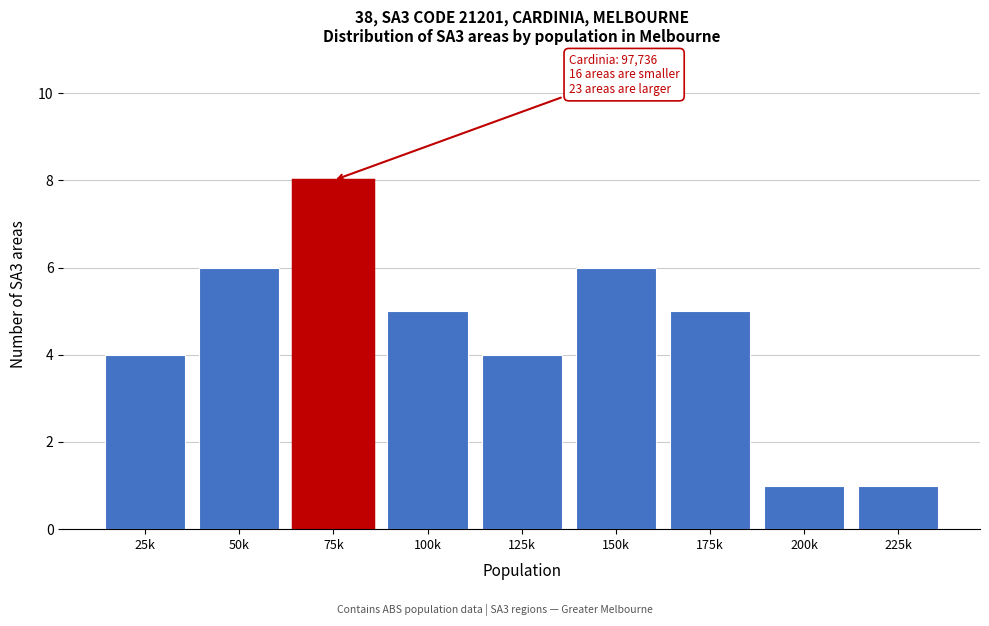

Reading left to right, what are all the values shown in this chart?

25k=4	50k=6	75k=8	100k=5	125k=4	150k=6	175k=5	200k=1	225k=1